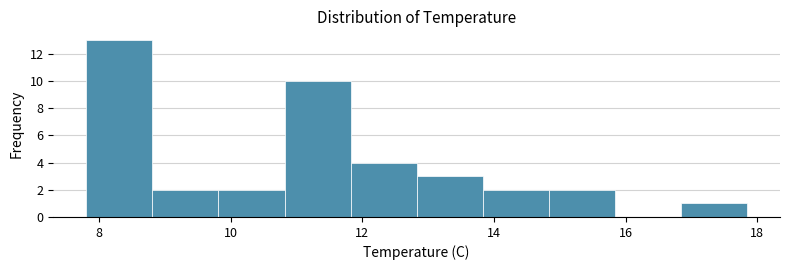

Reading left to right, list every bar in this chart as the range it spans on the x-axis followed by its height. Neither the bar edges nor the heights are printed on the chart, so give them approximately, as read against the axes.

7.8 to 8.8: 13
8.8 to 9.8: 2
9.8 to 10.8: 2
10.8 to 11.8: 10
11.8 to 12.8: 4
12.8 to 13.8: 3
13.8 to 14.8: 2
14.8 to 15.8: 2
15.8 to 16.8: 0
16.8 to 17.8: 1